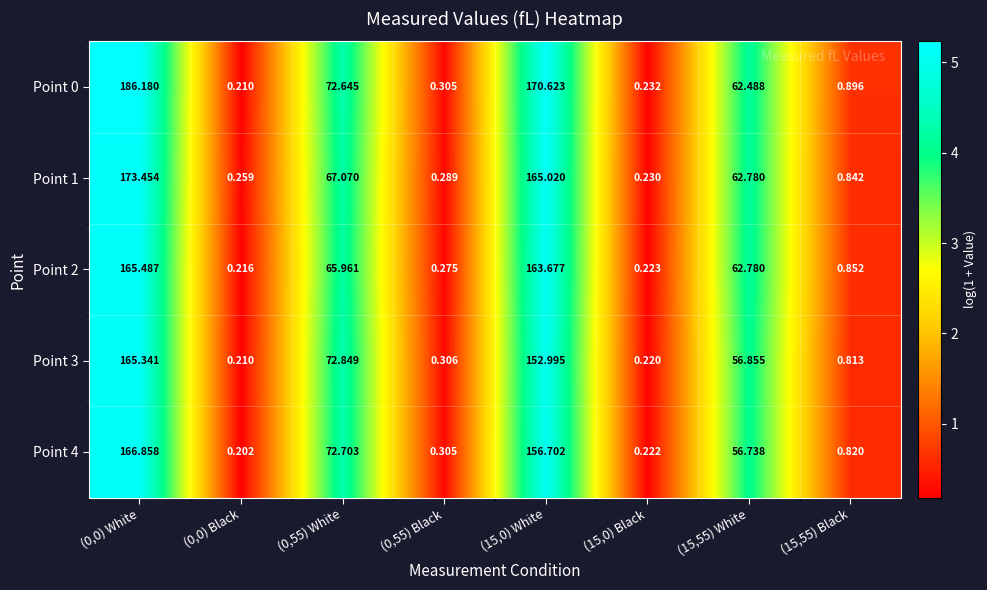

Is the value of Point 0 at (0,0) Black greater than the value of Point 3 at (15,0) Black?

No